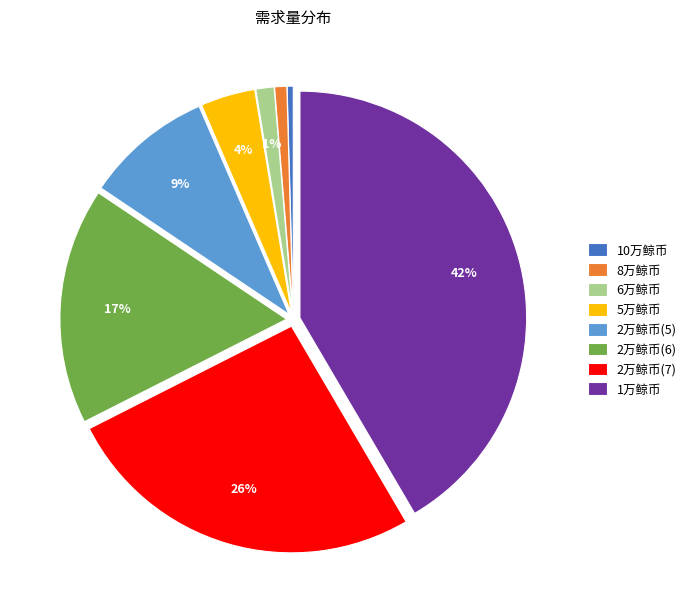

Which slice is the largest?

1万鲸币